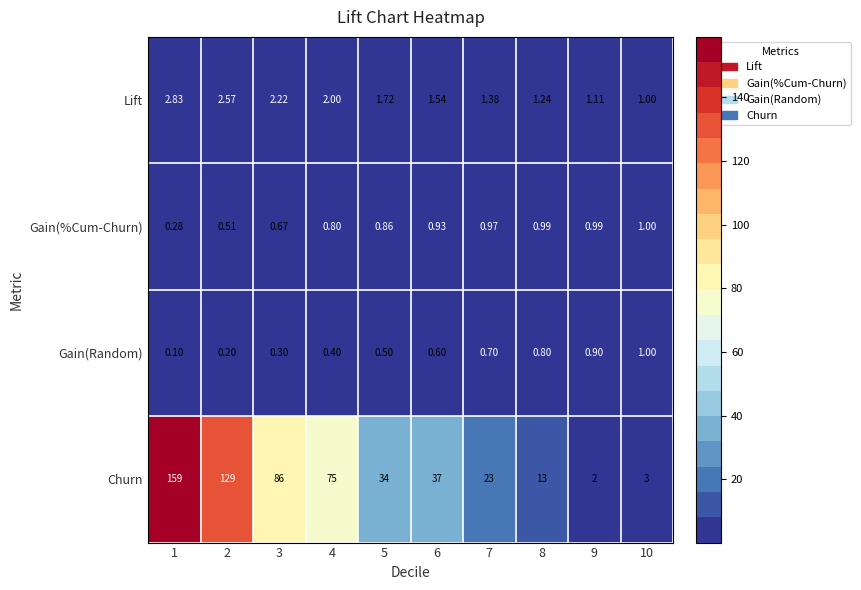

Between 1 and 3, which series saw the biggest shift?

Churn